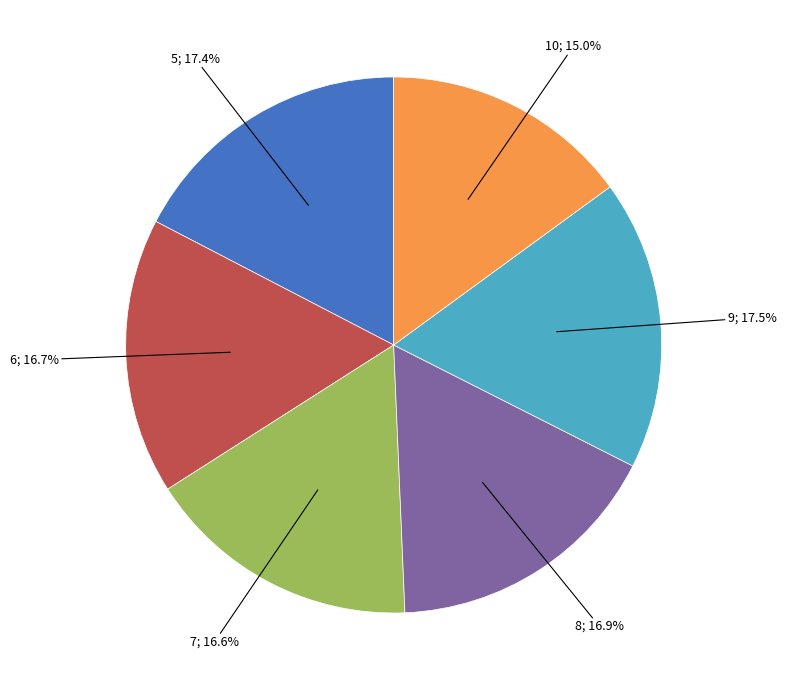

To the nearest percent, what is the average slice percentage?

17%